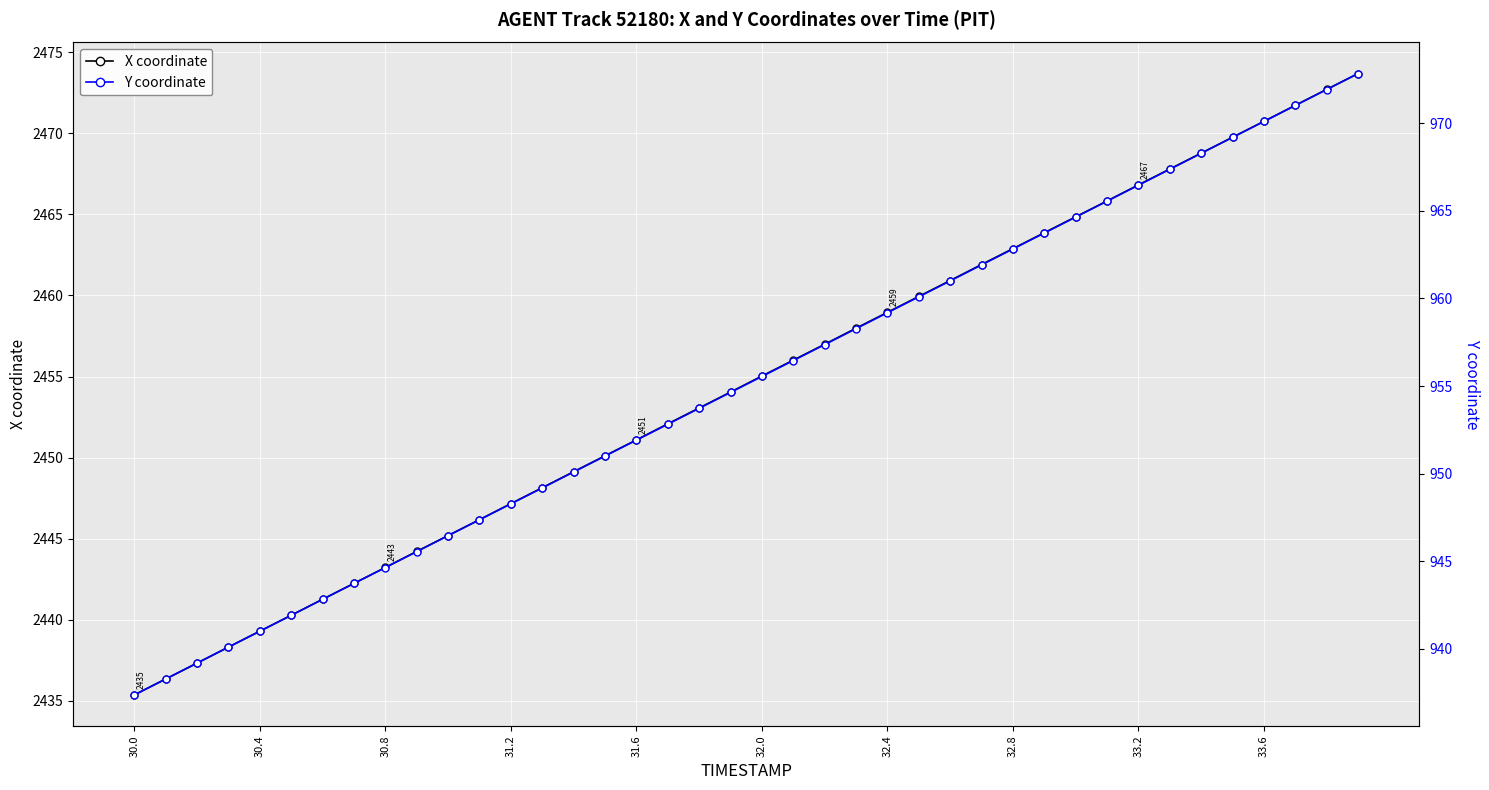

True or false: X coordinate has more than 0 points higher than both neighbors.

False